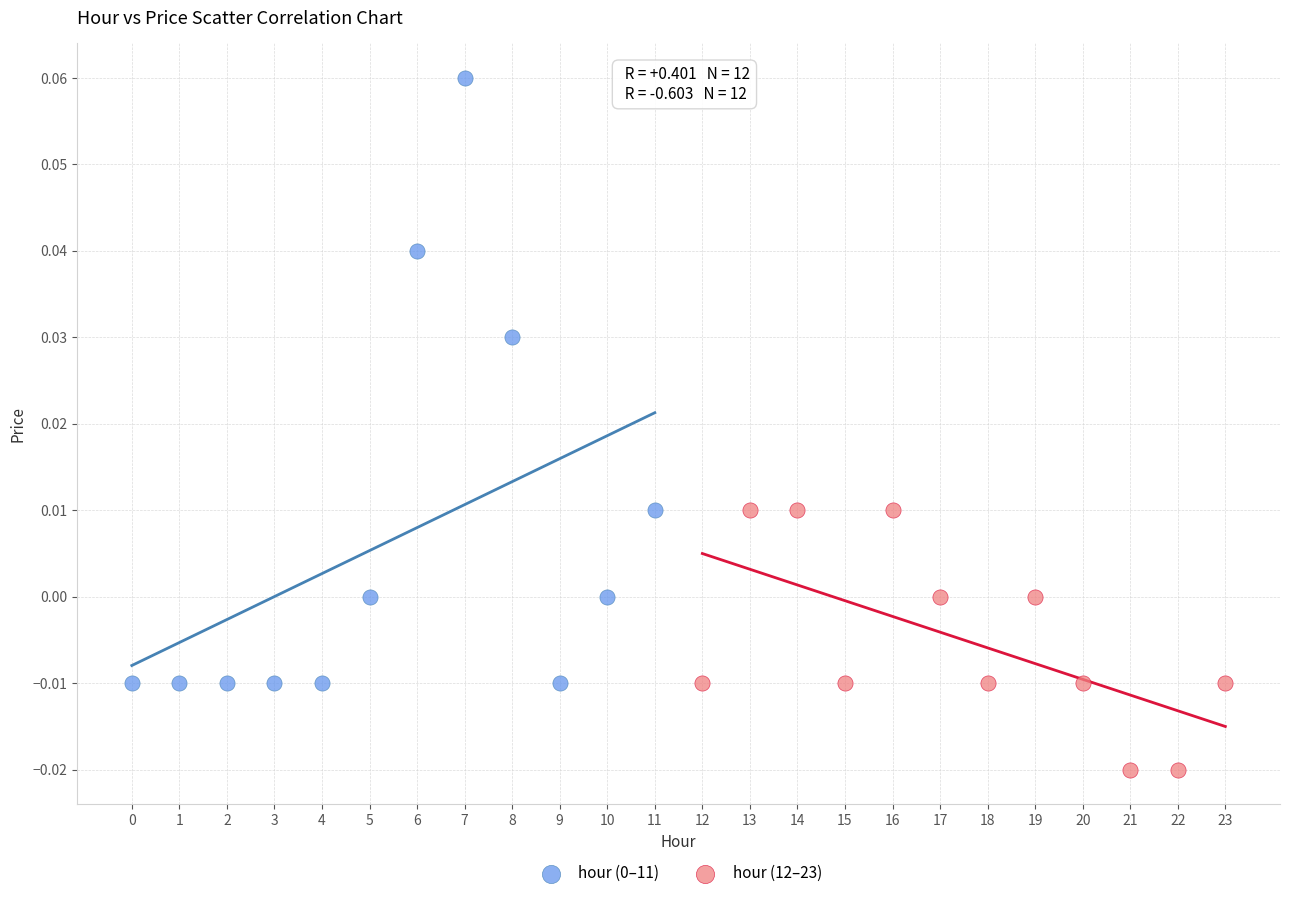

Which series reaches the minimum Y coordinate?

hour (12–23)